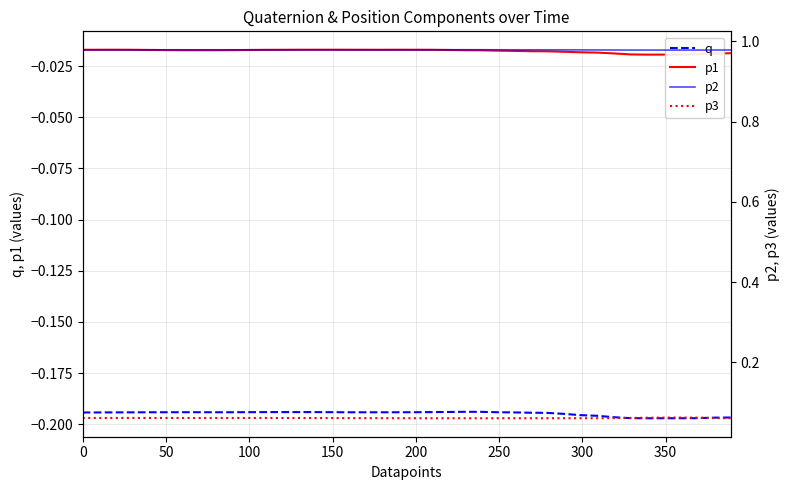

How many interior local valleys does the p3 series have?

3